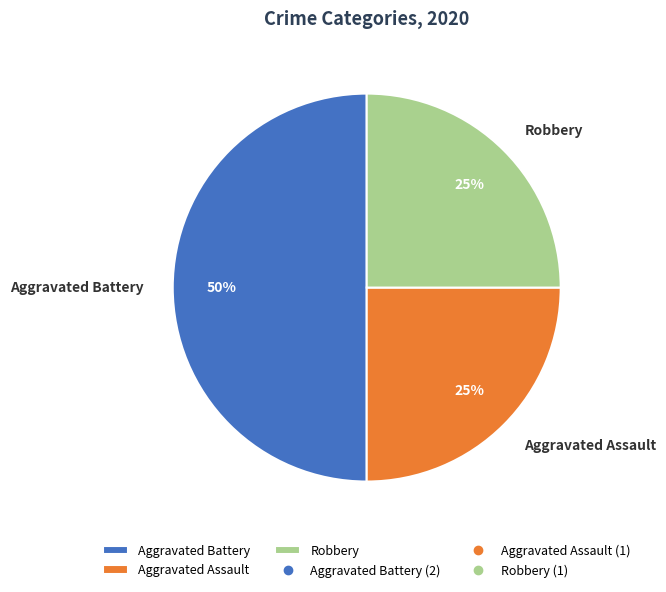

Count the number of slices in the pie.

3